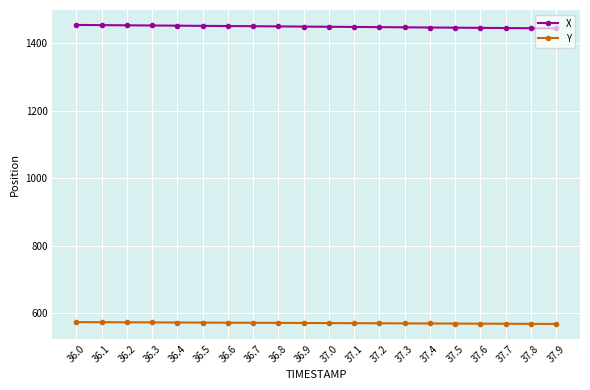

What is the average value of the X series?

1448.9